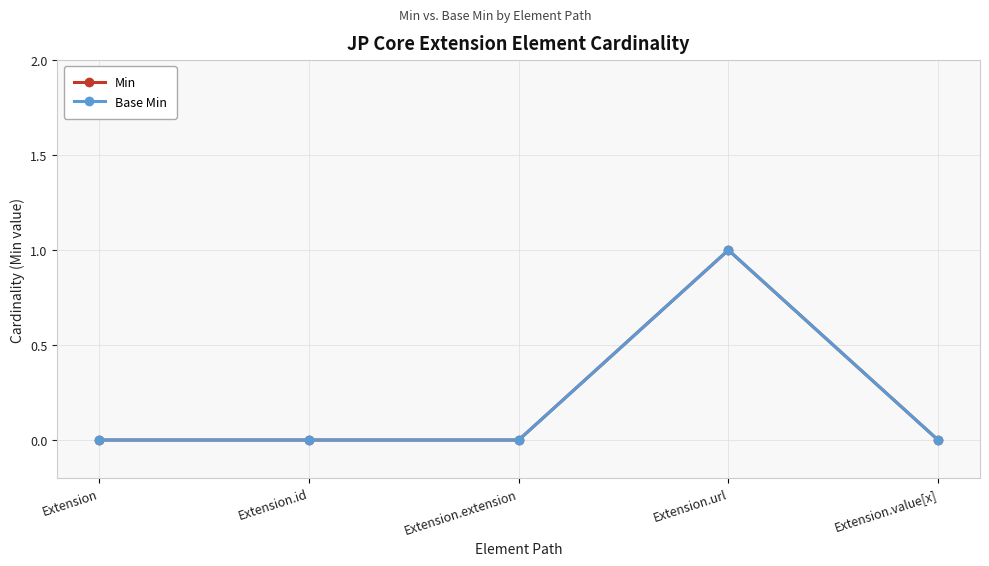

List the series in order of their peak value, lowest first.

Min, Base Min